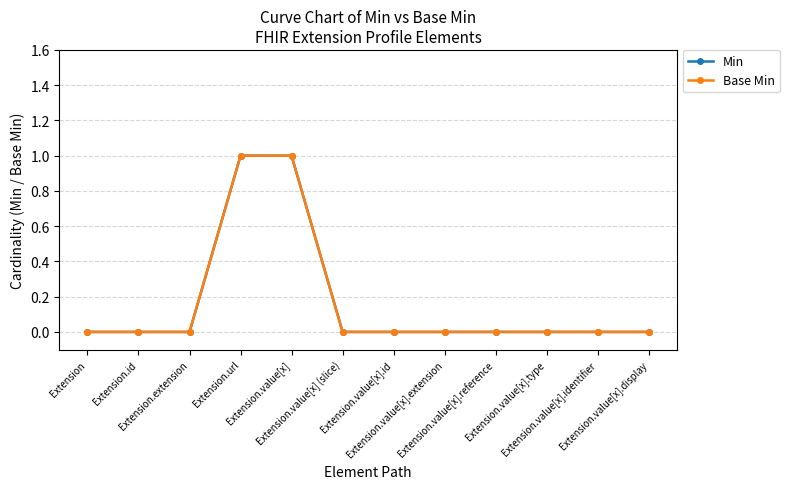

Between Extension and Extension.extension, which series saw the biggest shift?

Min